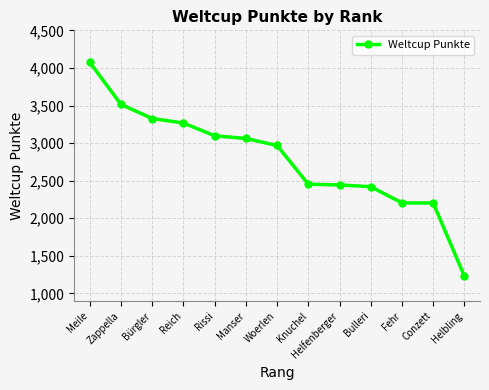

Read the value at Zappella.

3514